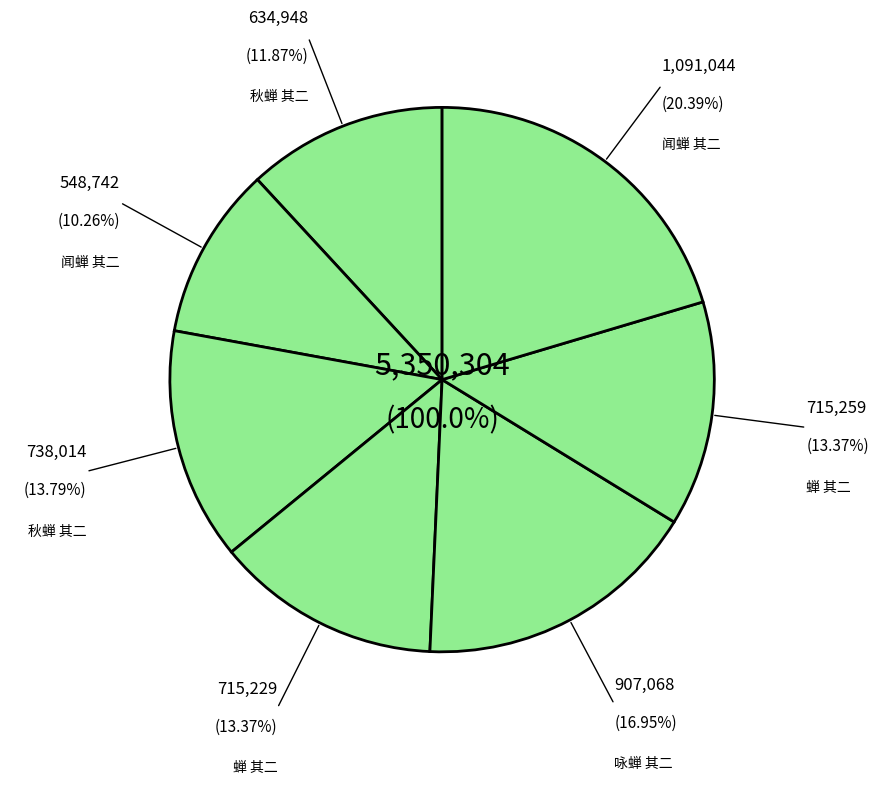

What percentage is the 蝉 其二 slice, to the nearest percent?

13%